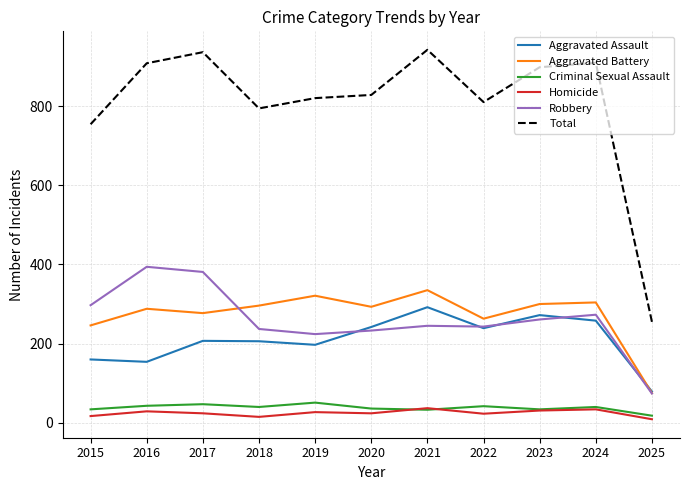

True or false: Aggravated Assault has more than 2 points higher than both neighbors.

True